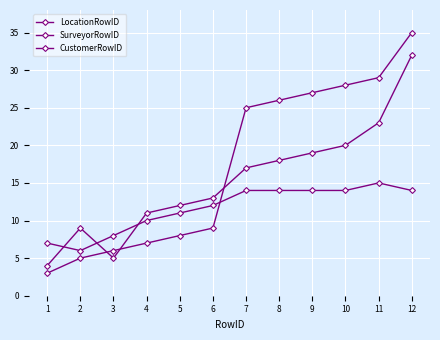

At which category does the chart reach its minimum across all series?

1